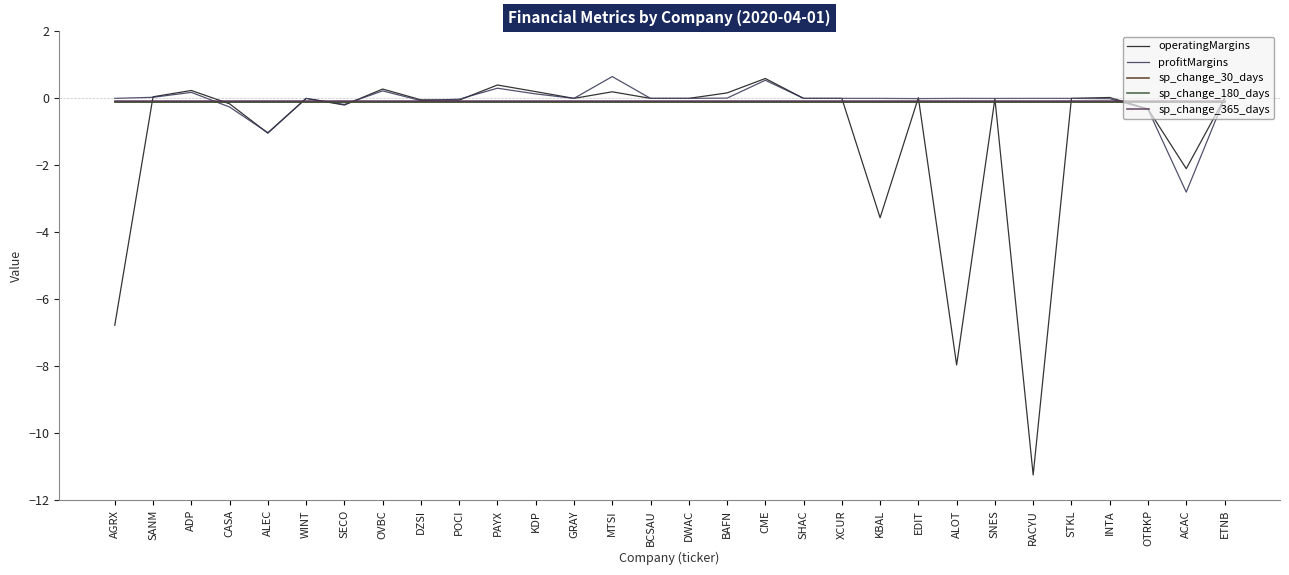

What is the difference between the second highest and second lowest values in the operatingMargins series?

8.4